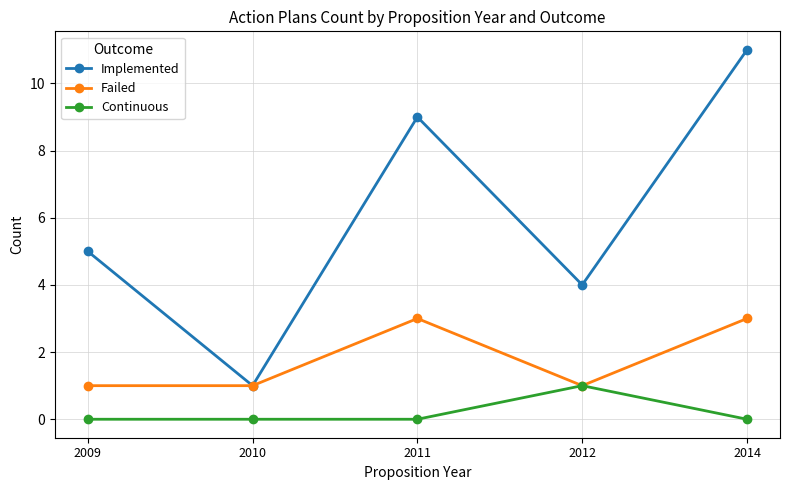

Reading right to left, list all the values displayed in this chart.

Implemented: 2014=11	2012=4	2011=9	2010=1	2009=5
Failed: 2014=3	2012=1	2011=3	2010=1	2009=1
Continuous: 2014=0	2012=1	2011=0	2010=0	2009=0